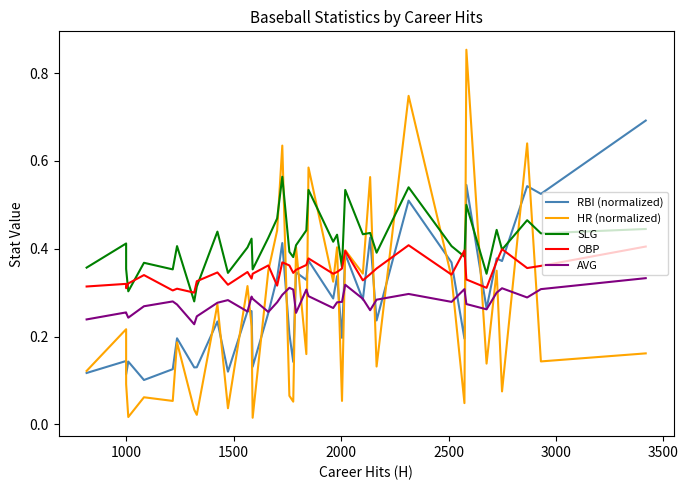

In HR (normalized), how many points are lower than both neighbors (excluding endpoints)?

15